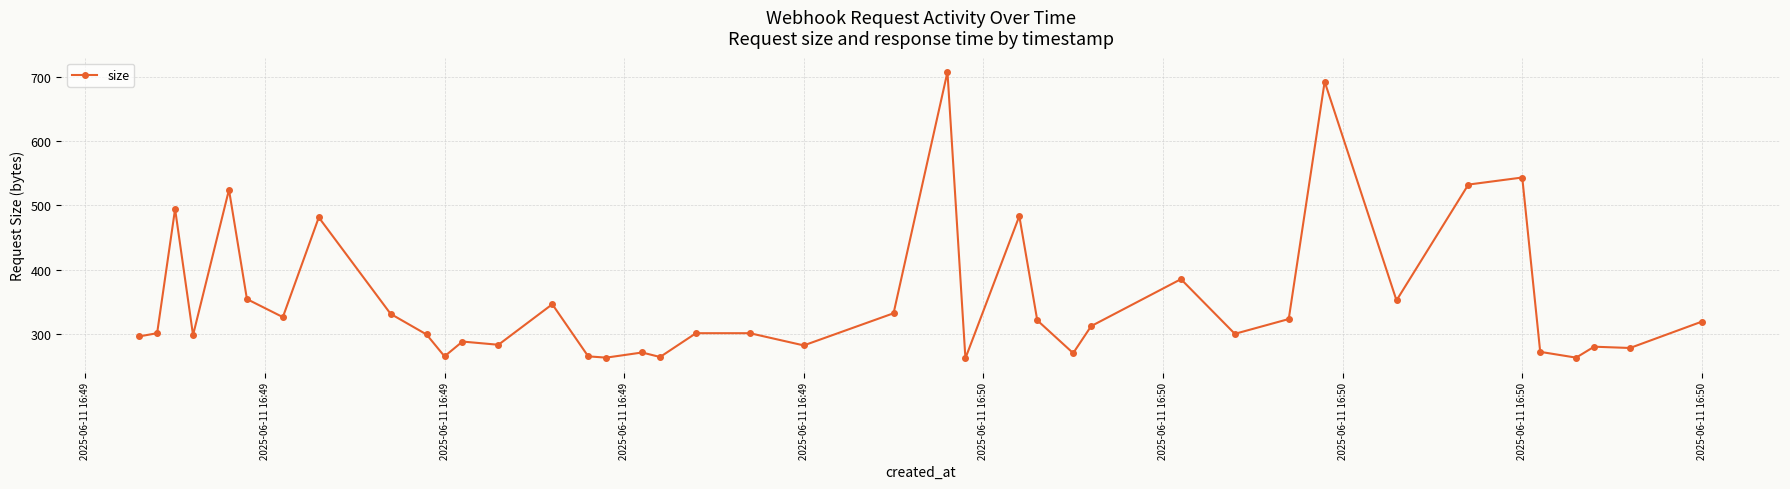

What is the difference between the maximum and minimum values?

445